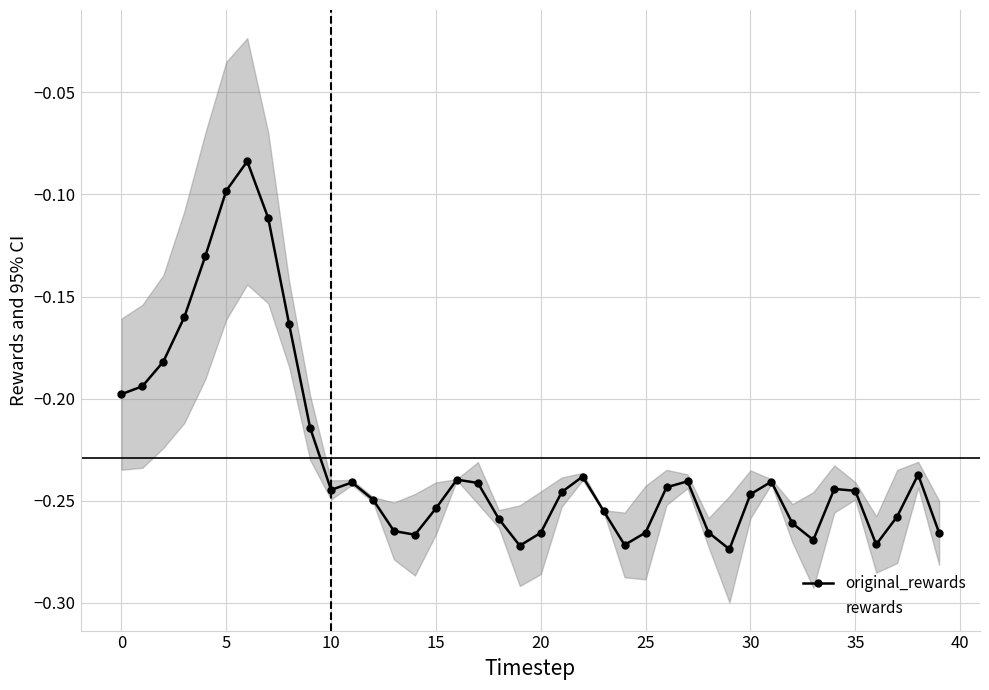

What is the average value of the rewards series?

-0.2